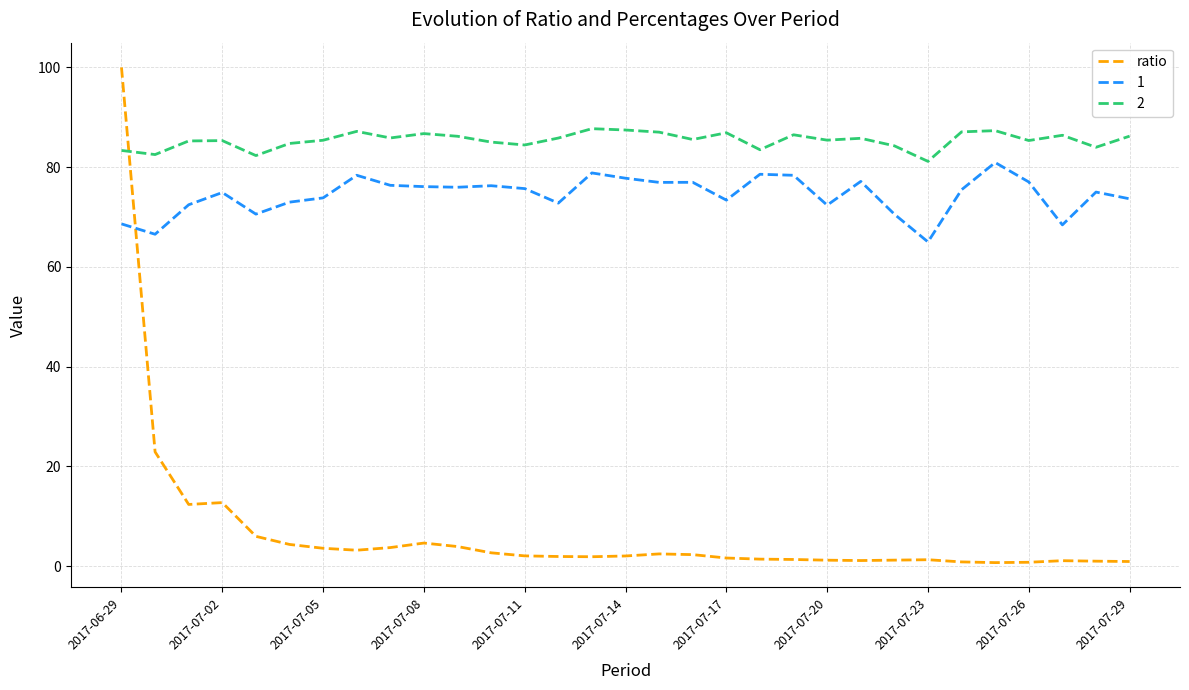

Which series has the largest range (max minus min)?

ratio